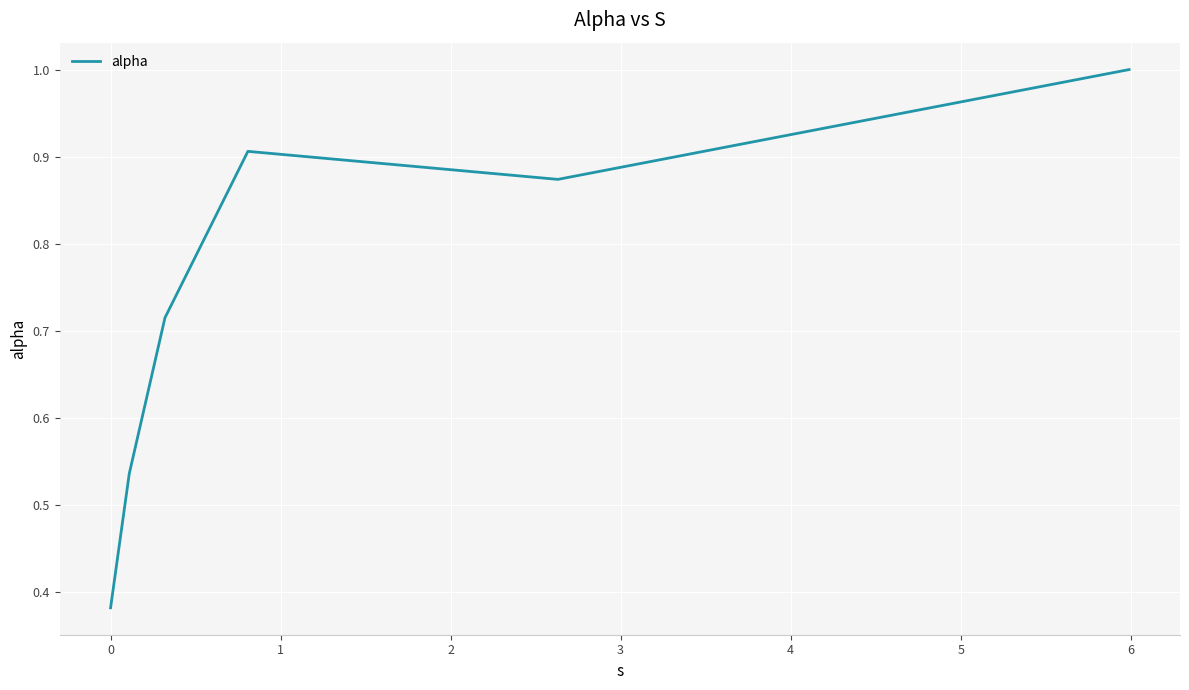

What is the sum of all values?

4.4